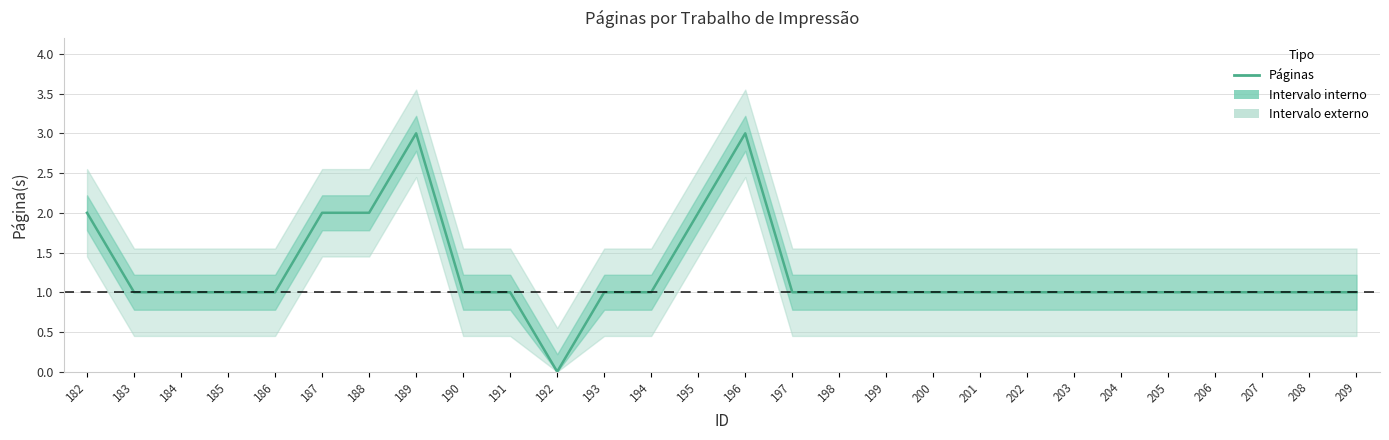

Reading left to right, list all the values displayed in this chart.

2	1	1	1	1	2	2	3	1	1	0	1	1	2	3	1	1	1	1	1	1	1	1	1	1	1	1	1